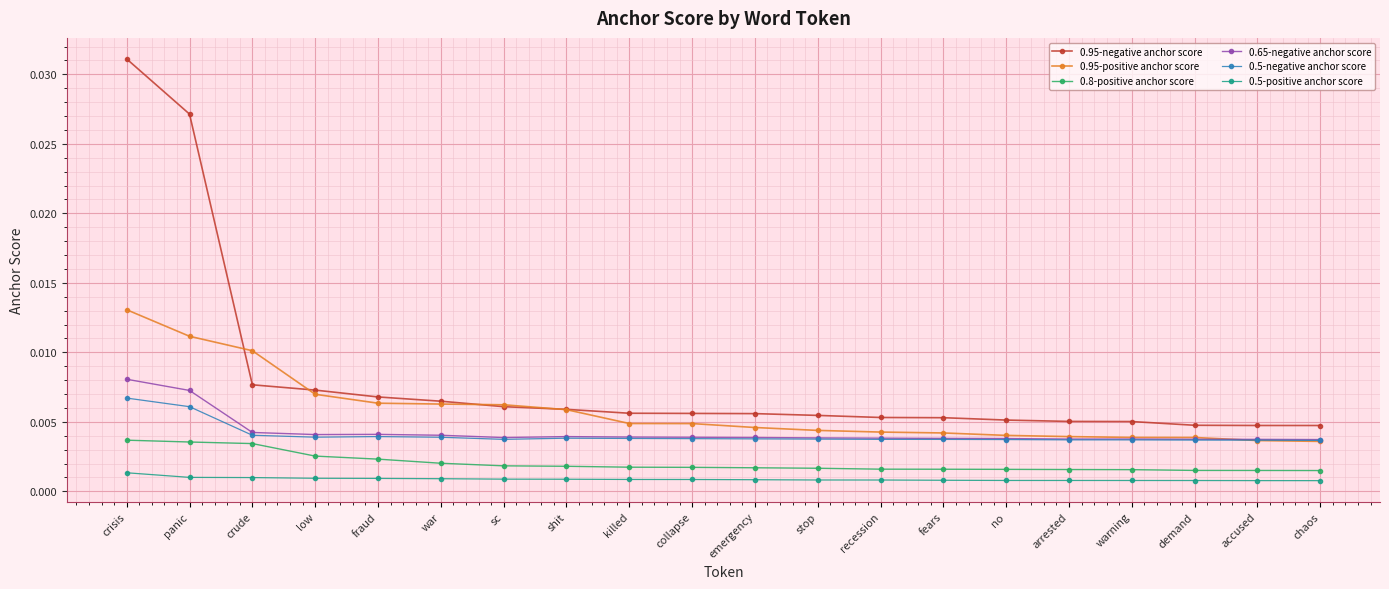

Between crisis and war, which series saw the biggest shift?

0.95-negative anchor score